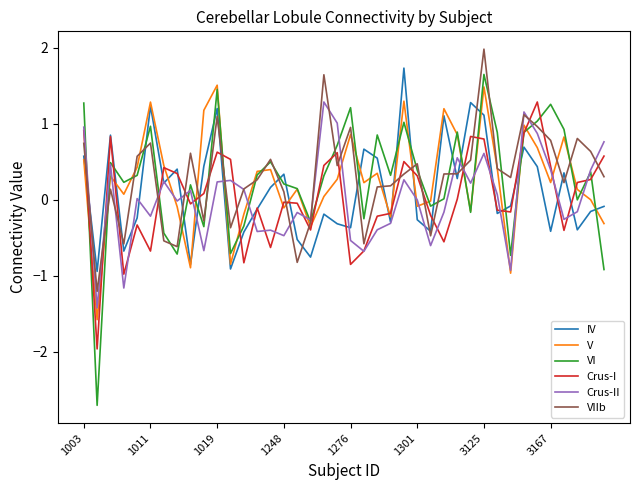

What is the smallest value displayed?

-2.7